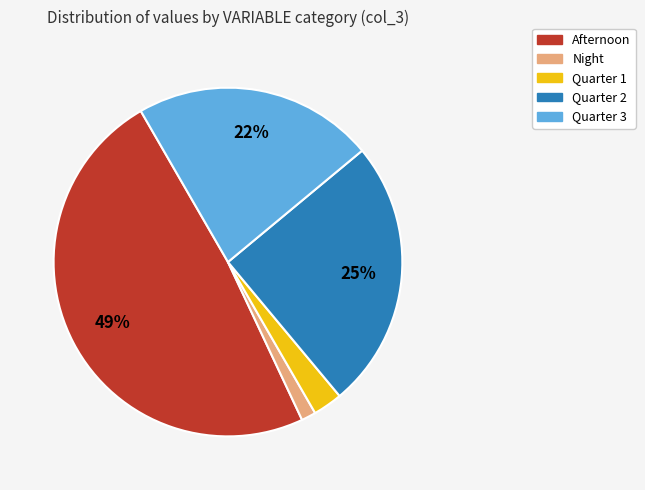

Count the number of slices in the pie.

5